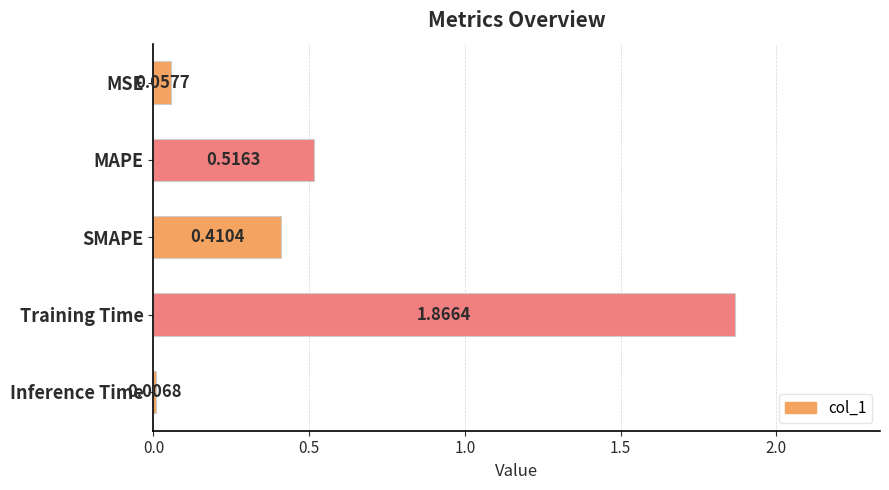

What is the average value?

0.6